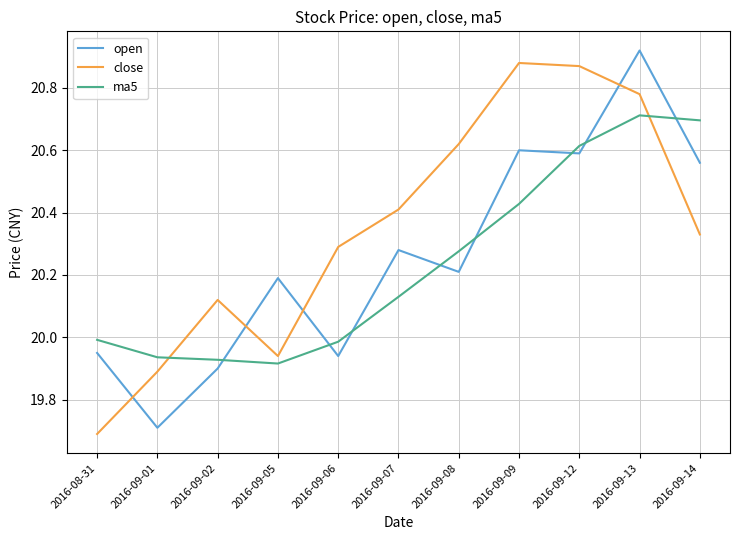

What is the lowest value of the close series?

19.7